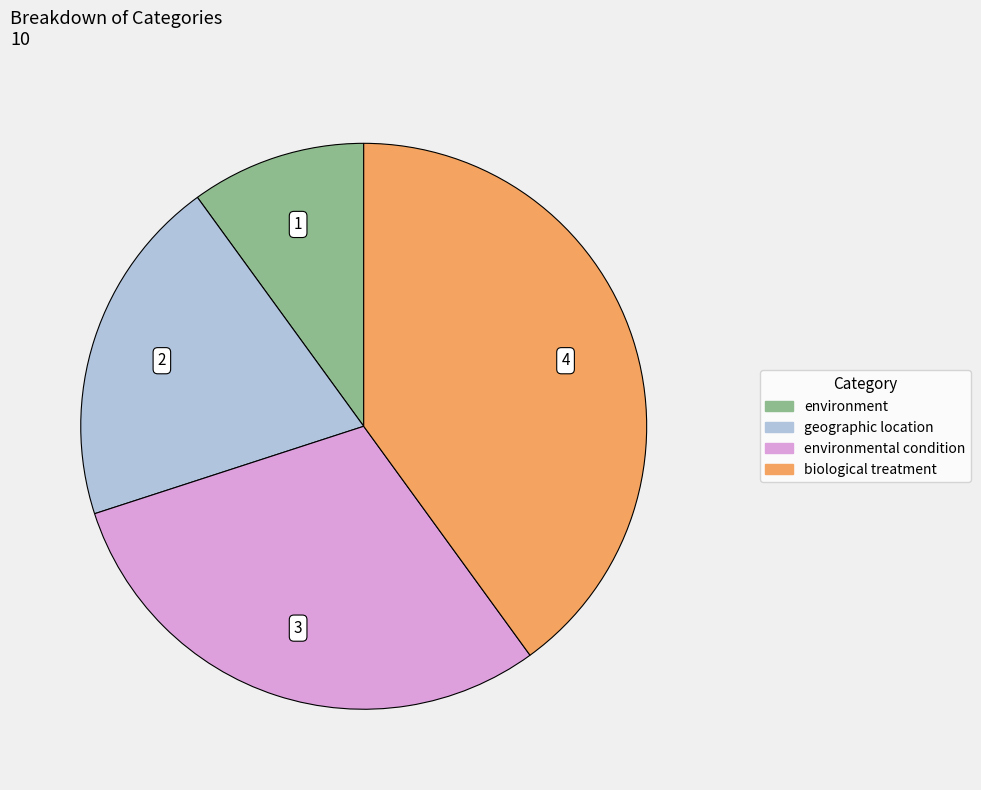

Is there a majority slice in this chart?

No